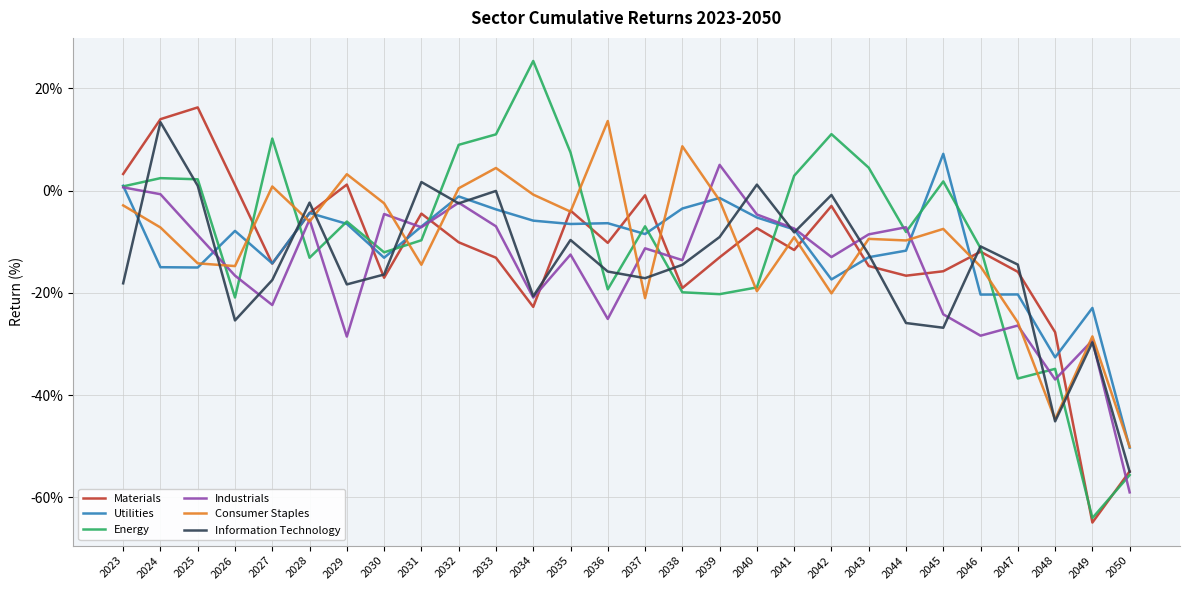

Which series has the largest range (max minus min)?

Energy